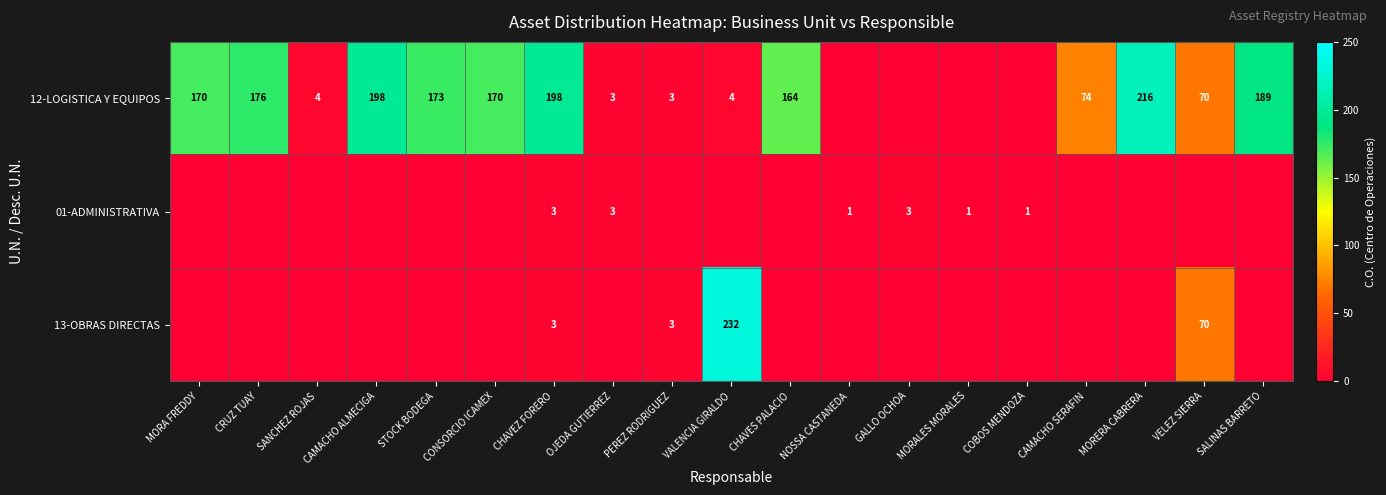

True or false: 12-LOGISTICA Y EQUIPOS has a value of 4 at VALENCIA GIRALDO.

True